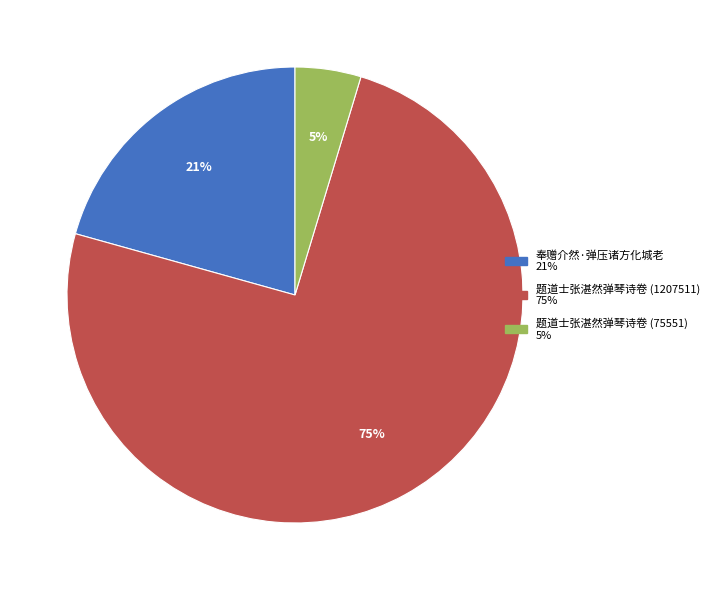

True or false: 题道士张湛然弹琴诗卷 (75551) accounts for 19% of the total.

False